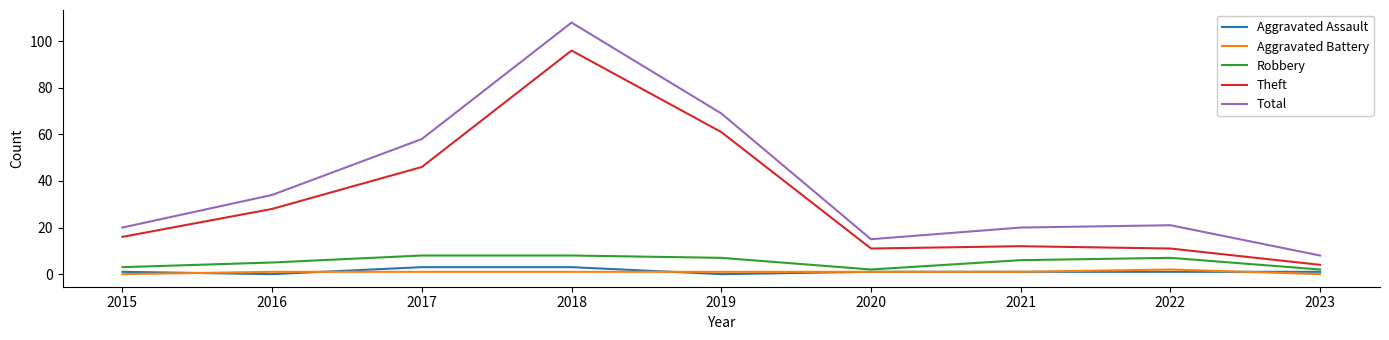

True or false: Aggravated Battery and Theft cross at least once.

False